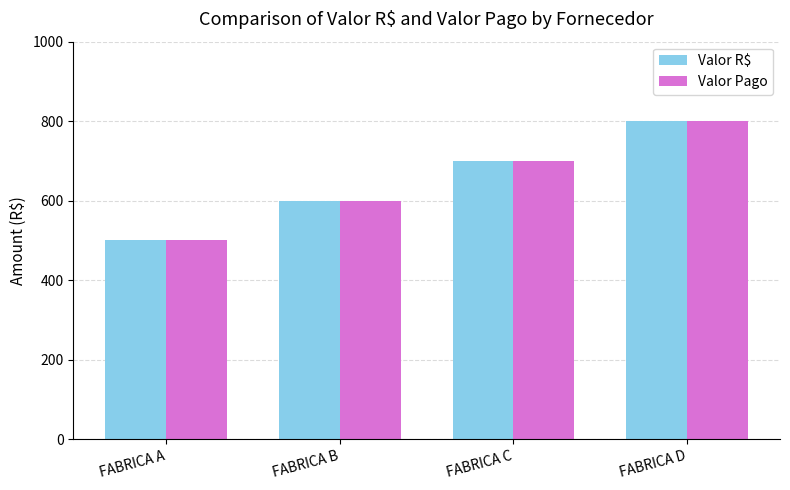

Rank the categories by Valor Pago value from highest to lowest.

FABRICA D, FABRICA C, FABRICA B, FABRICA A